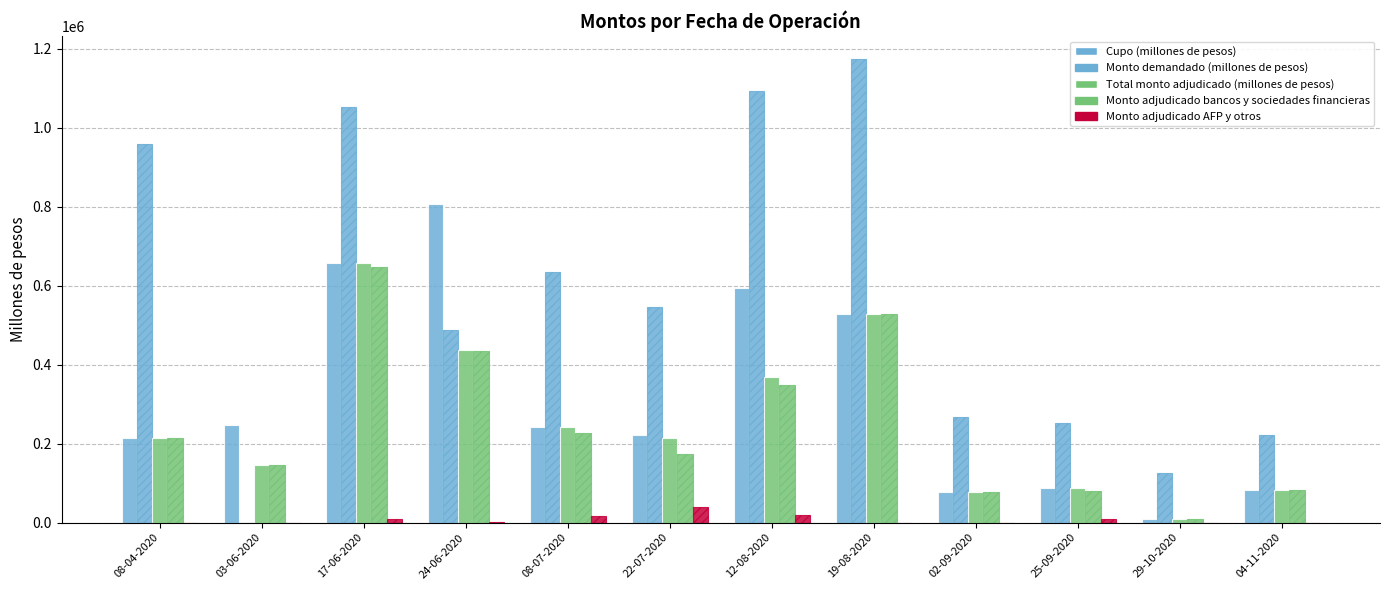

At which label does Monto adjudicado bancos y sociedades financieras first exceed 215000?

17-06-2020